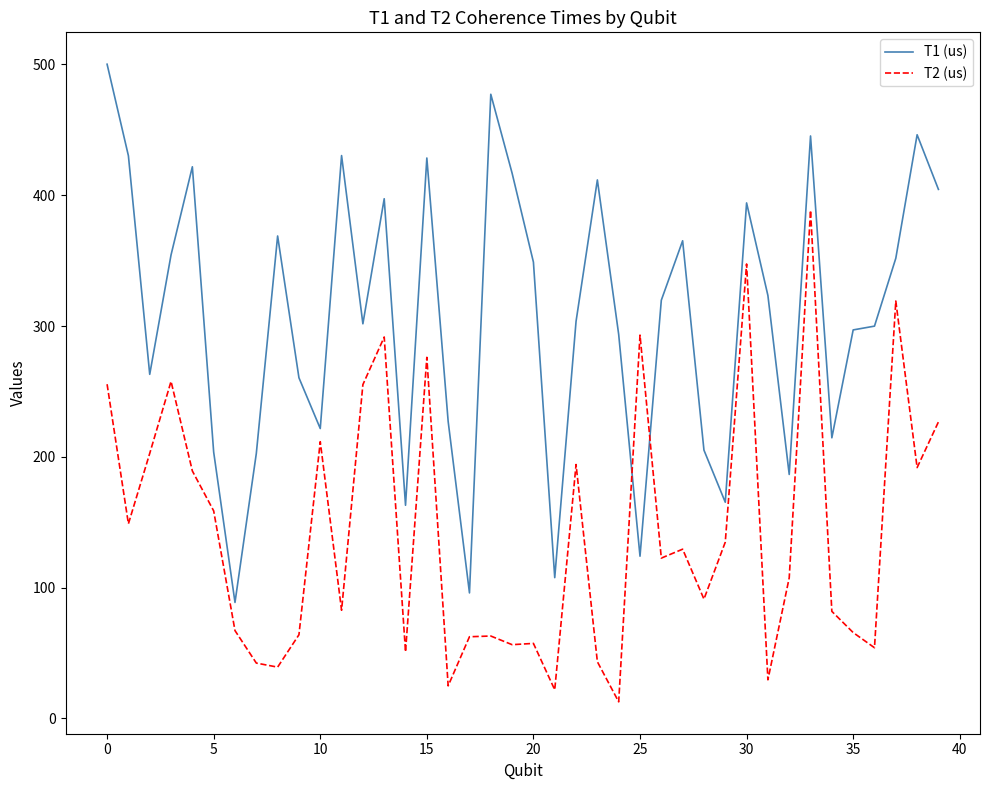

Which series has the largest range (max minus min)?

T1 (us)